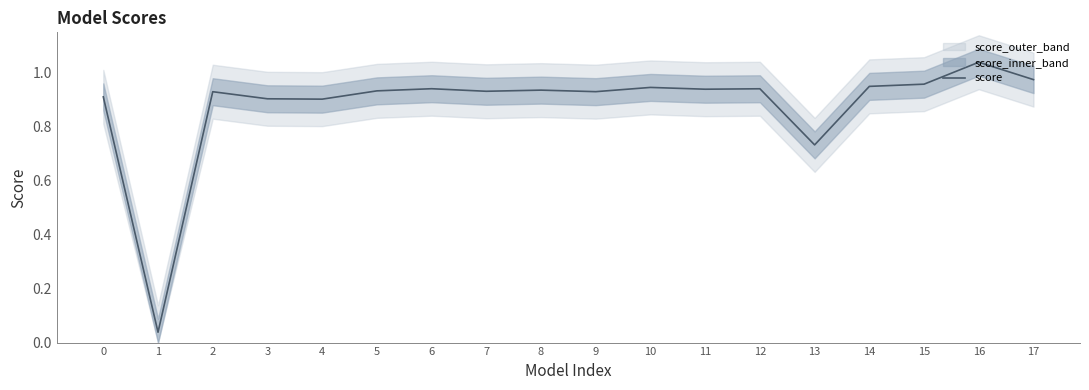

At which label is the value closest to 0?

1